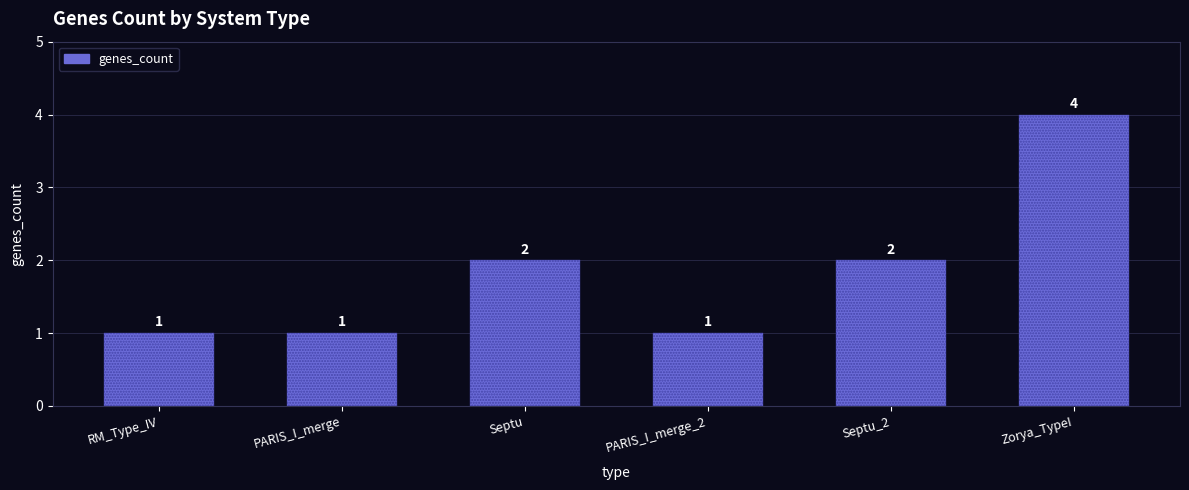

What is the average value?

2